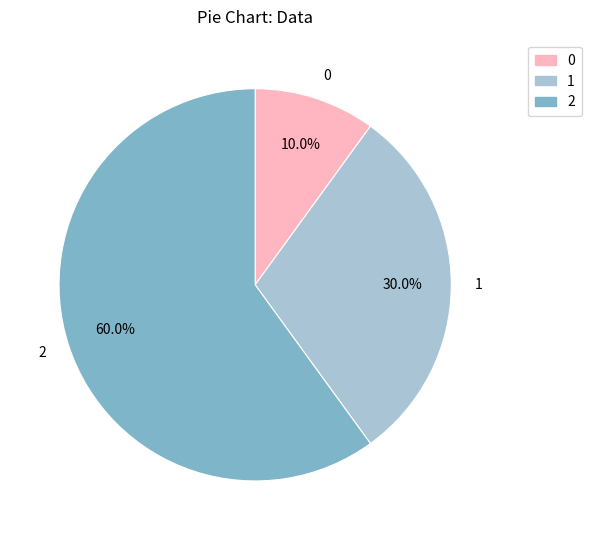

Which slice is the largest?

2